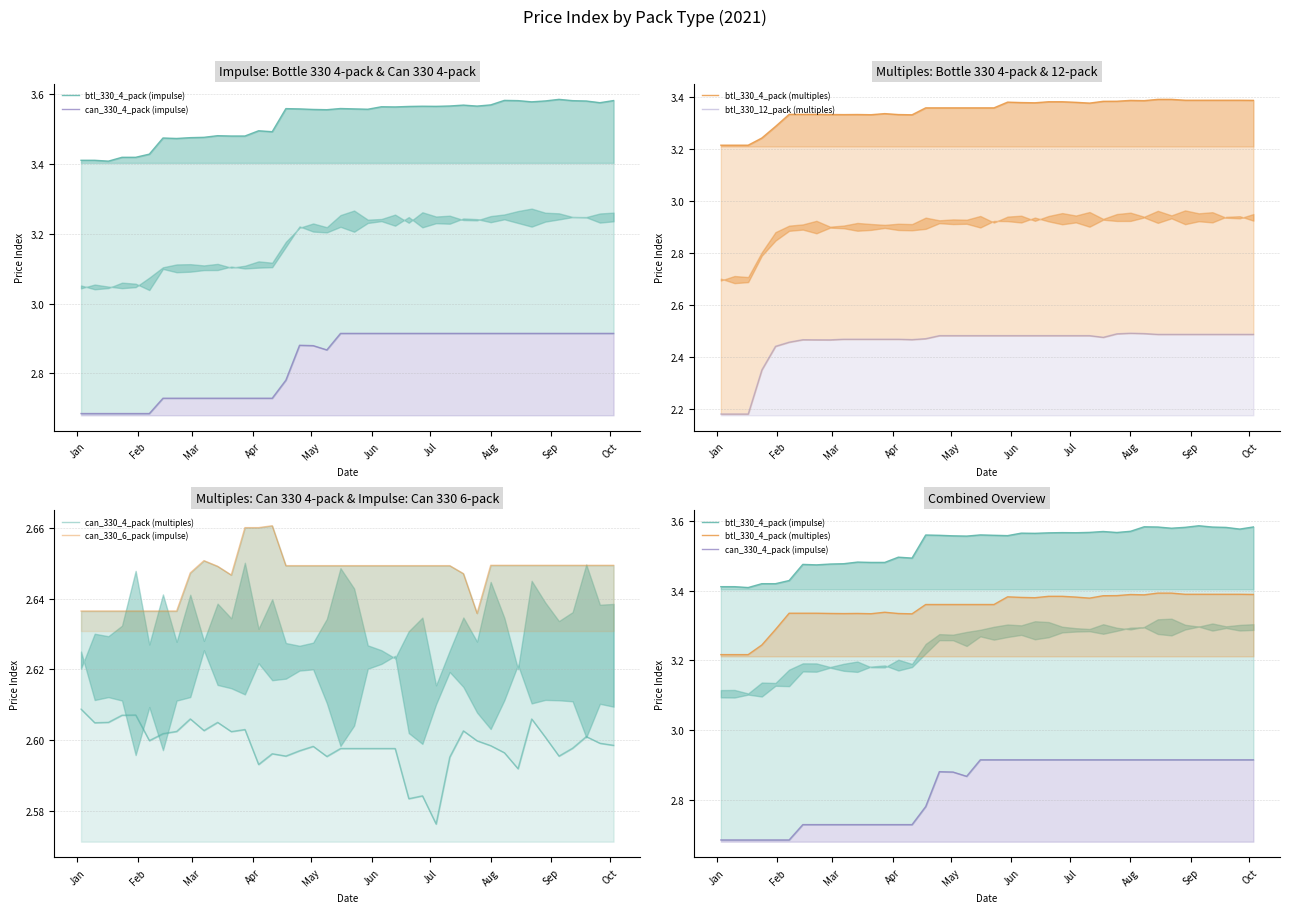

What are all the series names shown in the legend?

btl_330_4_pack (impulse), can_330_4_pack (impulse), btl_330_4_pack (multiples), btl_330_12_pack (multiples), can_330_4_pack (multiples), can_330_6_pack (impulse)